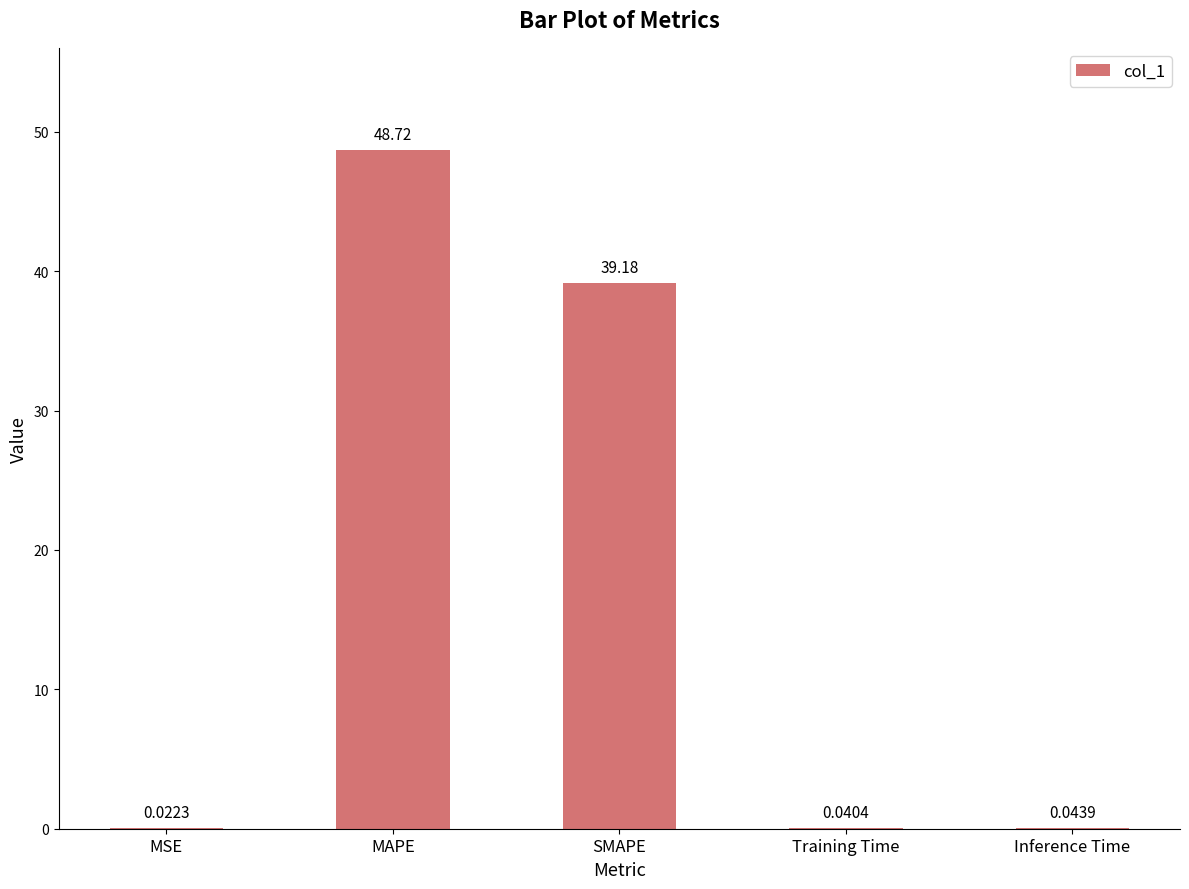

What is the difference between the values at SMAPE and MSE?

39.2